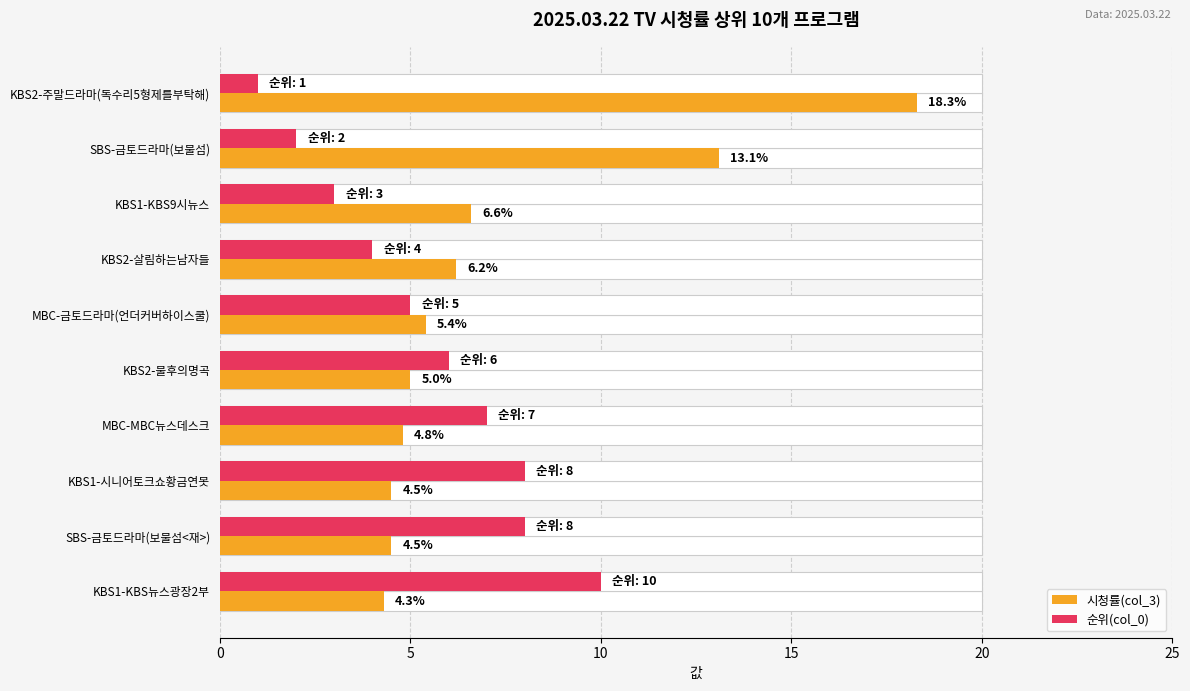

What position from the left is KBS1-KBS9시뉴스?

3